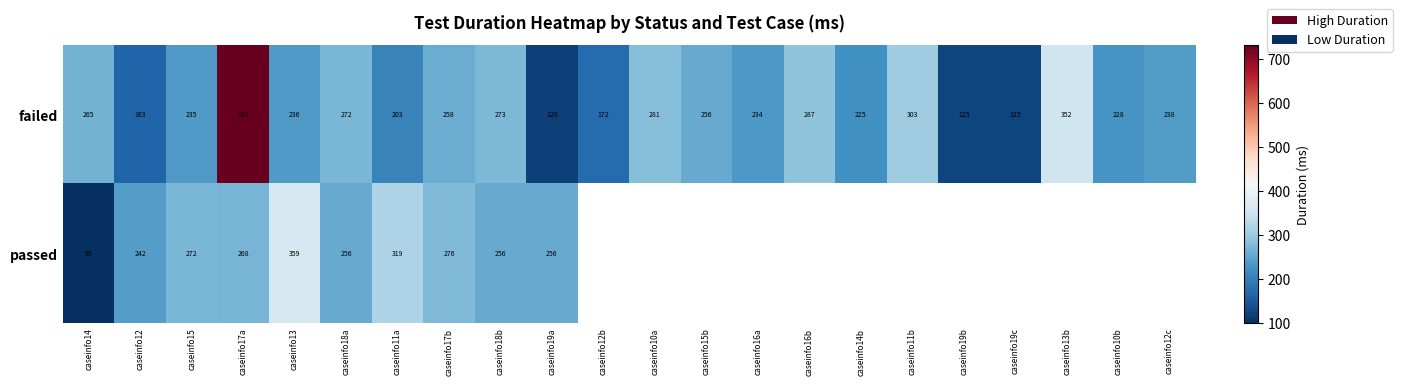

What is the difference between the highest and lowest values at caseinfo12?

79